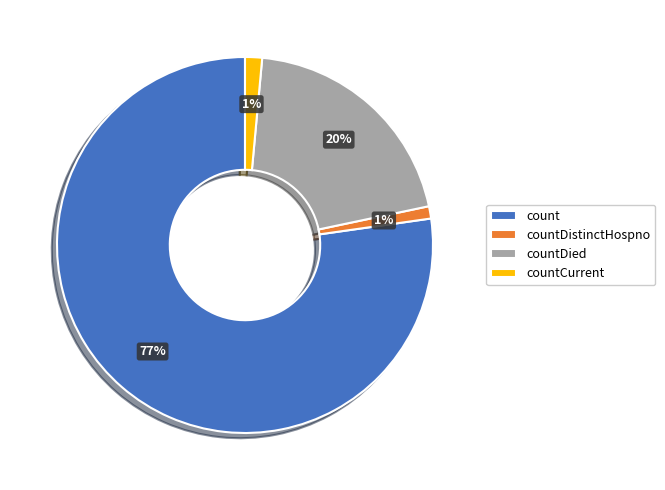

To the nearest percent, what is the combined percentage of count and countCurrent?

79%